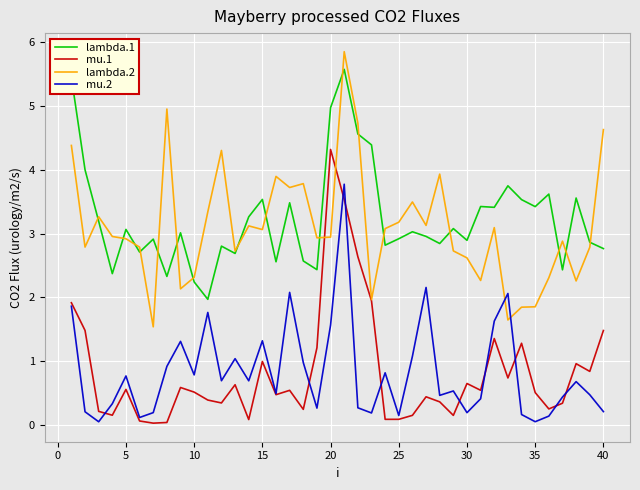

What is the maximum value shown in the chart?

5.8